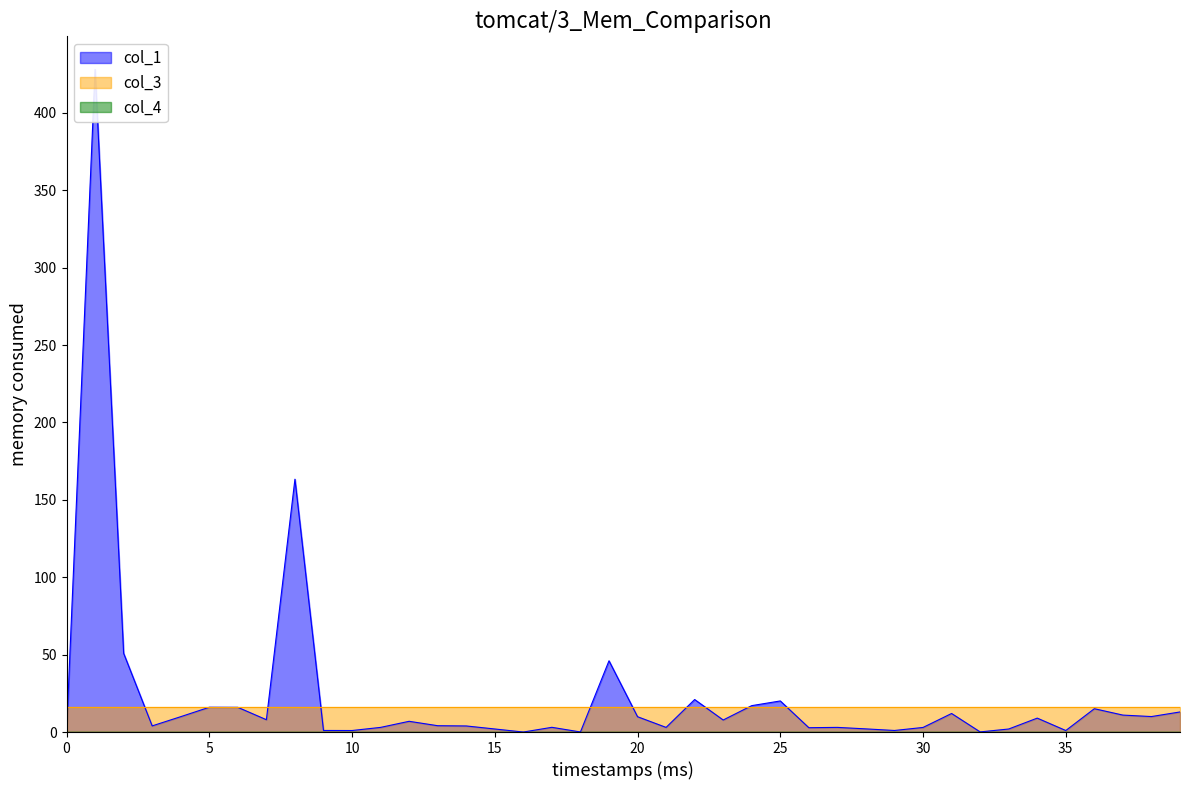

Which series has the largest range (max minus min)?

col_1